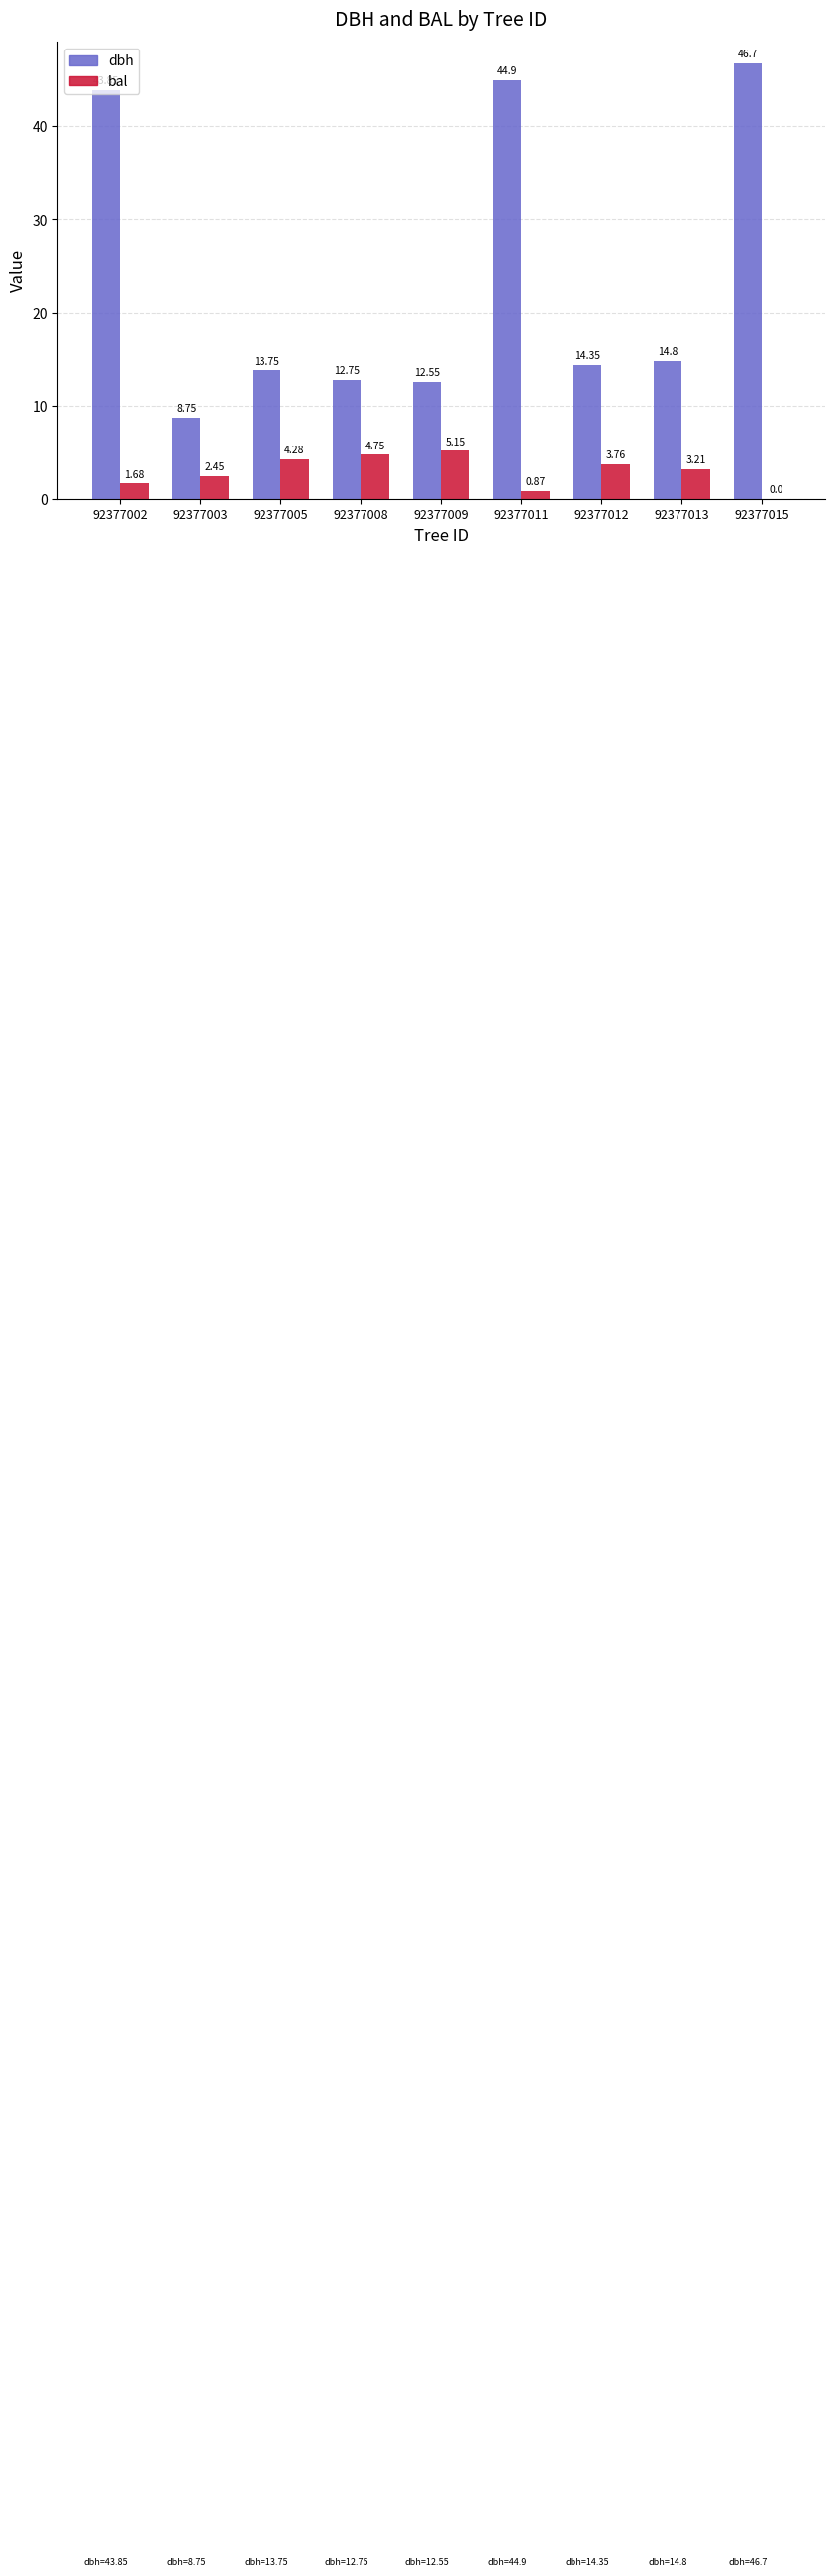

Which series has the widest spread of values?

dbh